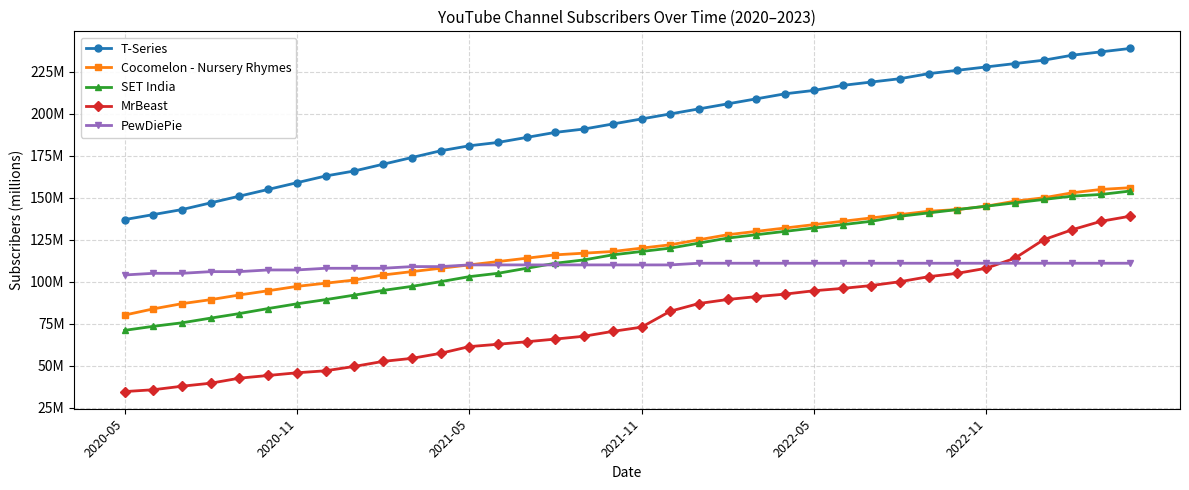

What is the value of the MrBeast point at the 32nd from the left?

114.0